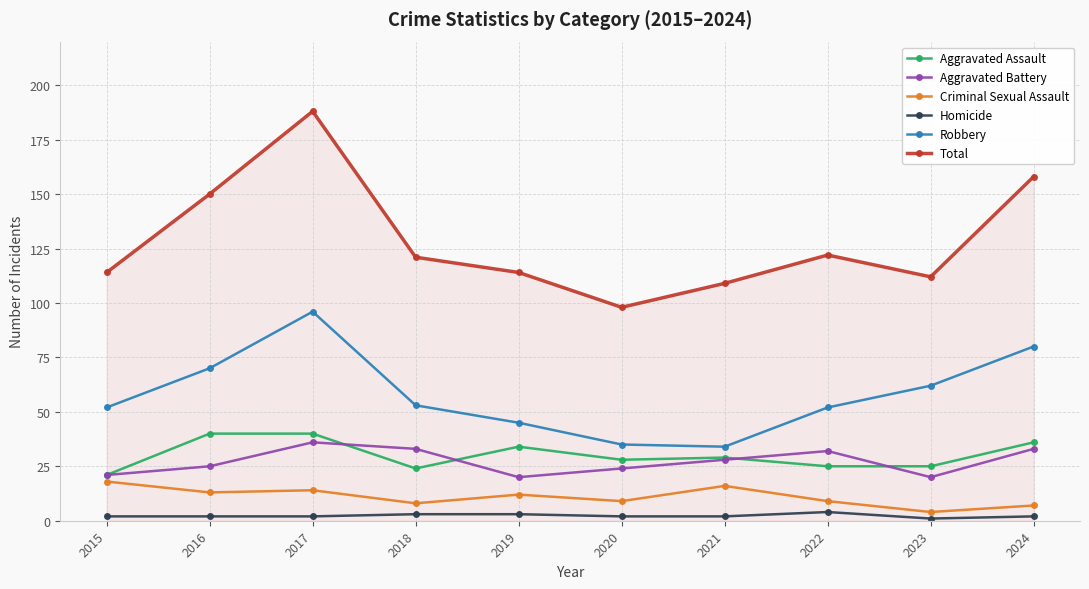

Is this an area chart (filled region under the line)?

No